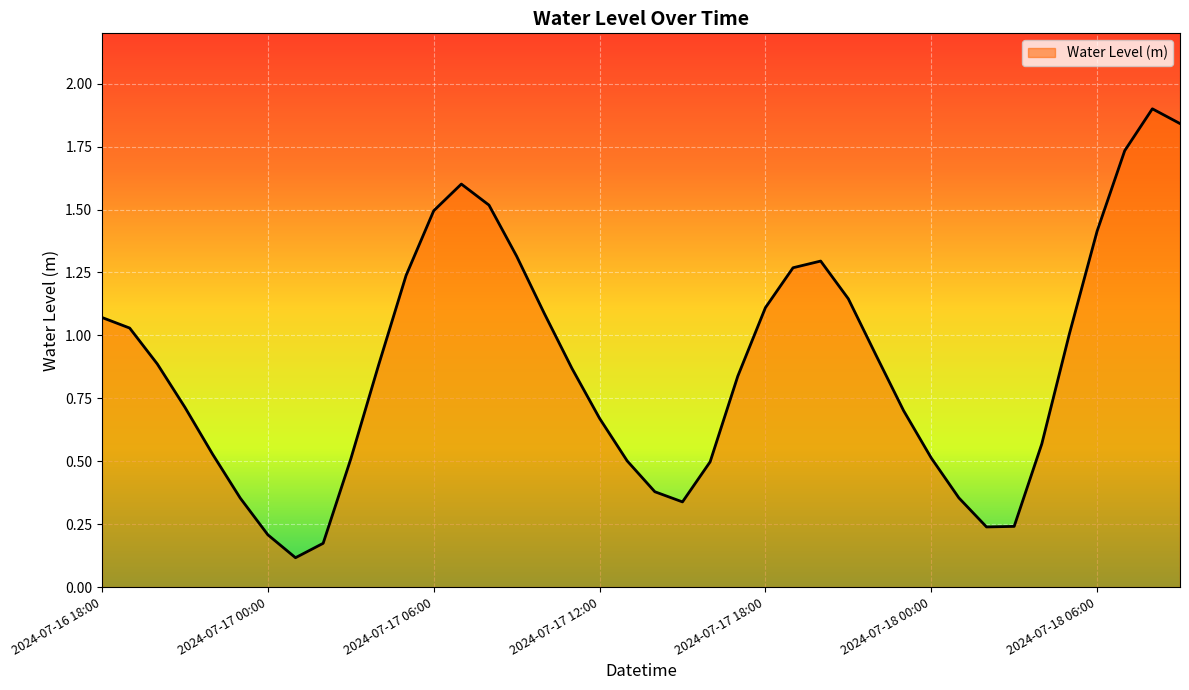

What is the maximum value shown in the chart?

1.9